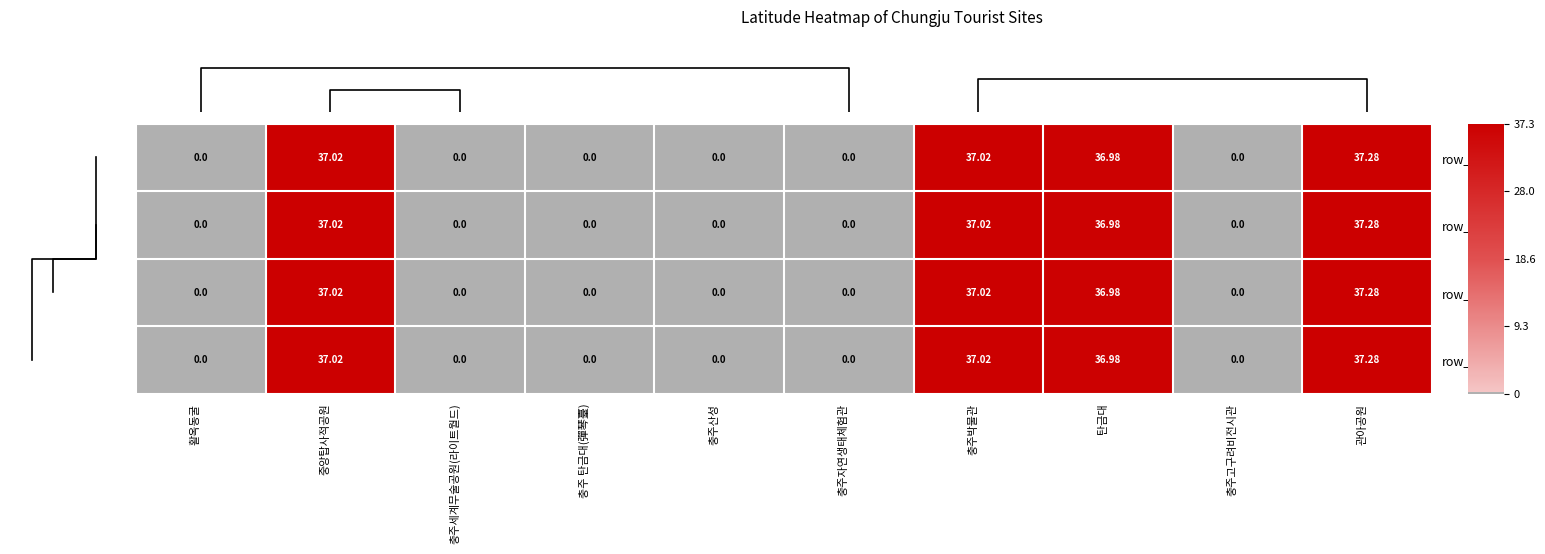

The row_C series shows 16.6 at 충주자연생태체험관. True or false?

False